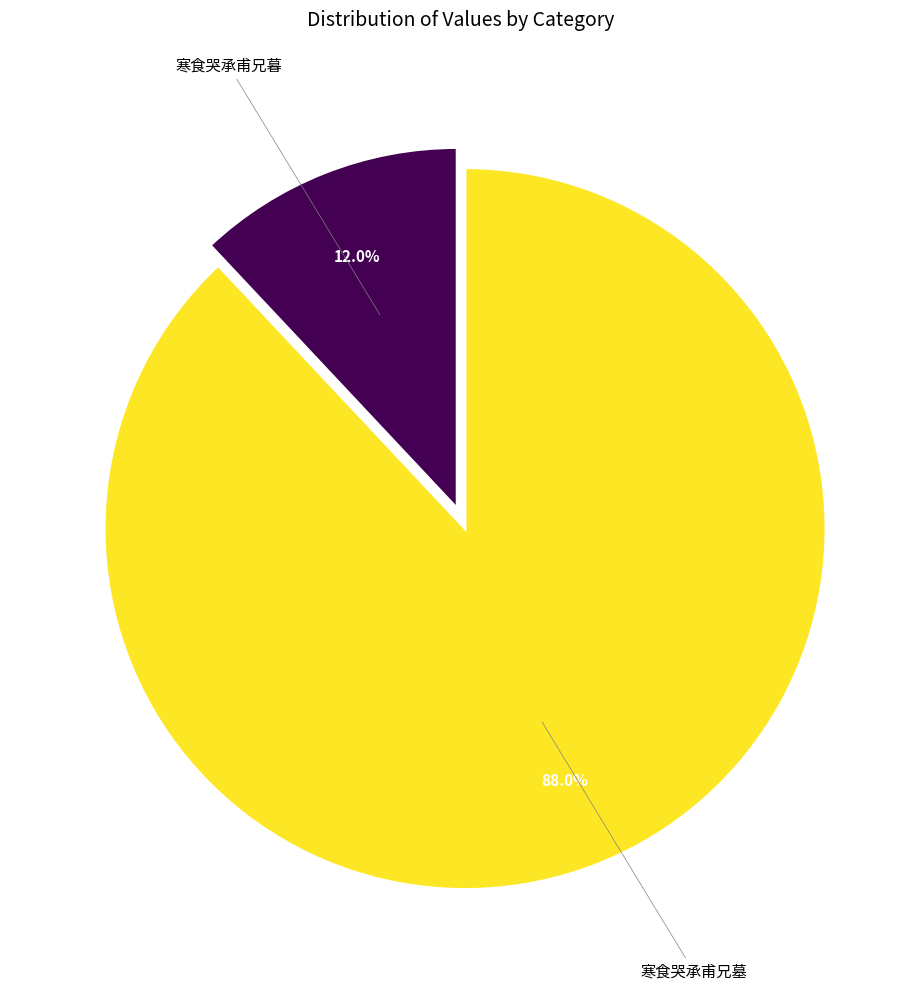

Is there a majority slice in this chart?

Yes